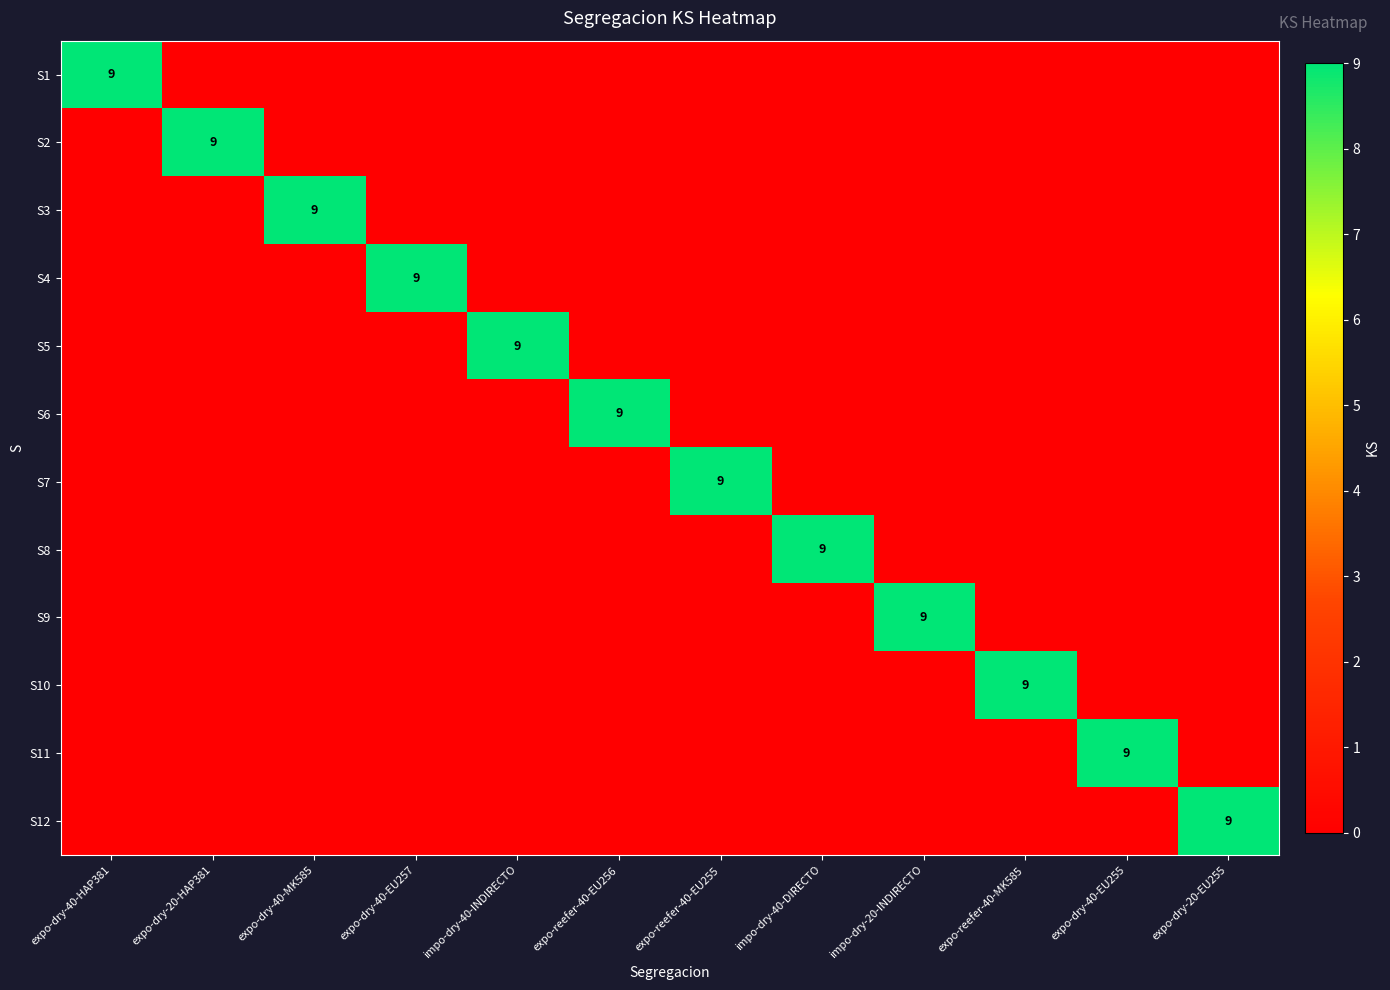

The value of S8 at impo-dry-40-DIRECTO is 6. True or false?

False